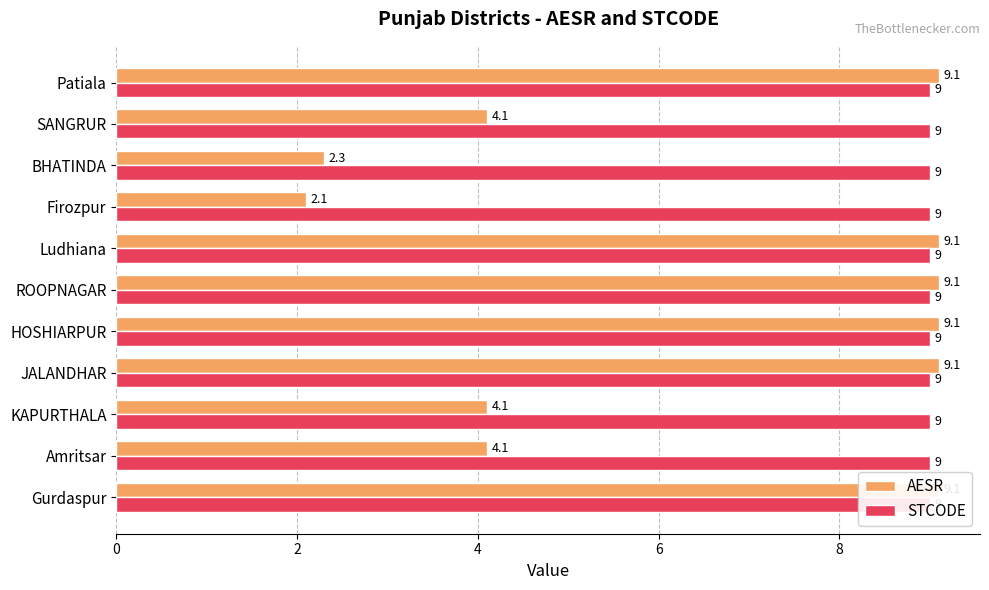

Does the chart contain any negative values?

No